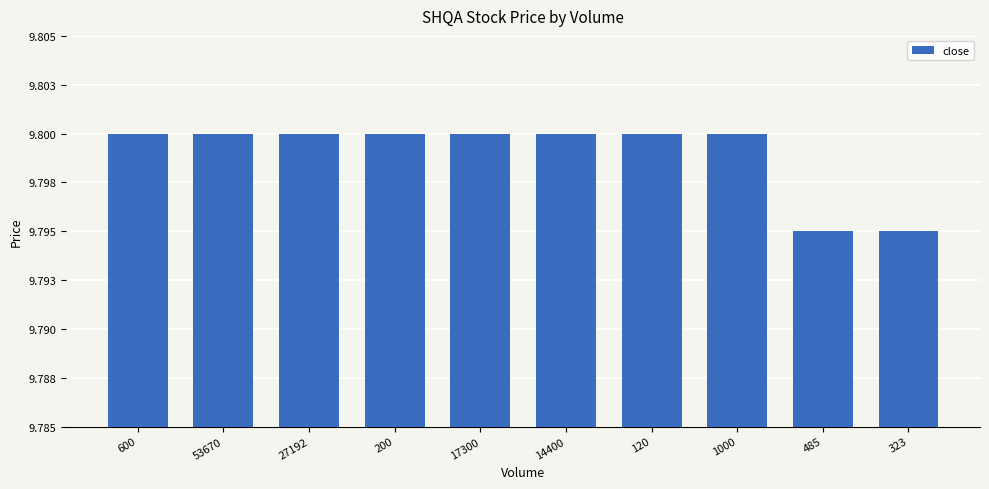

What is the sum of all values?

98.0